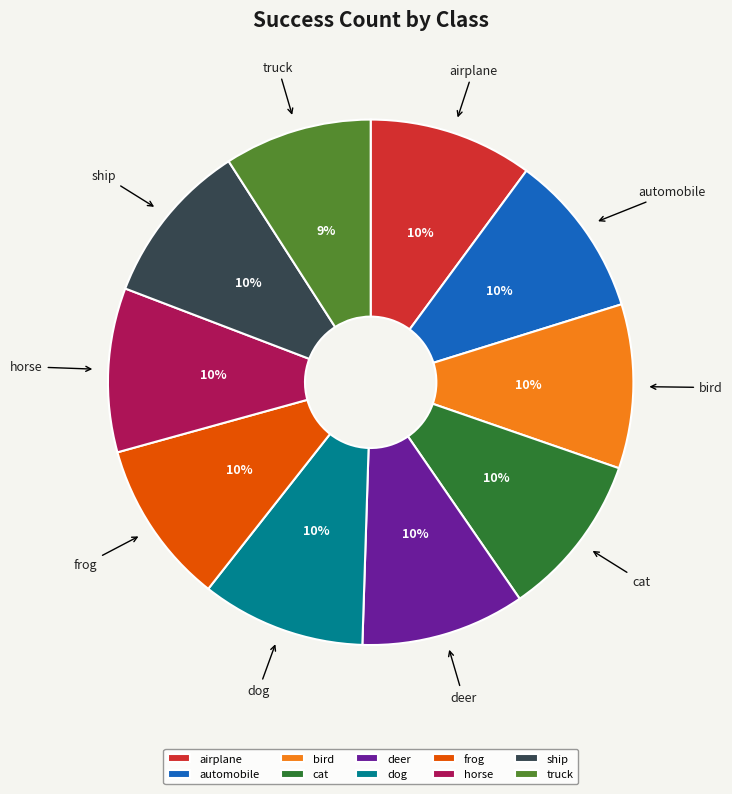

Do deer and truck together represent more than half of the pie?

No